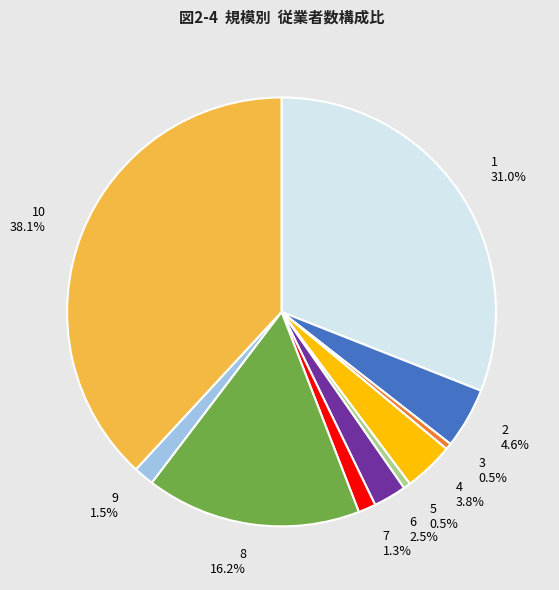

Which has a higher value, 8 or 10?

10